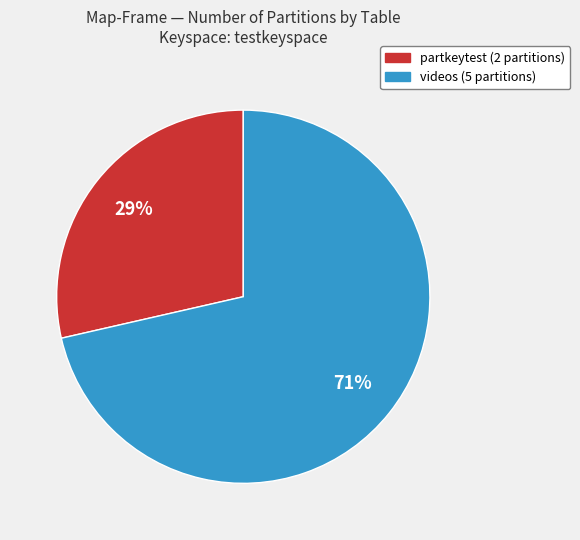

Which slice is the smallest?

partkeytest